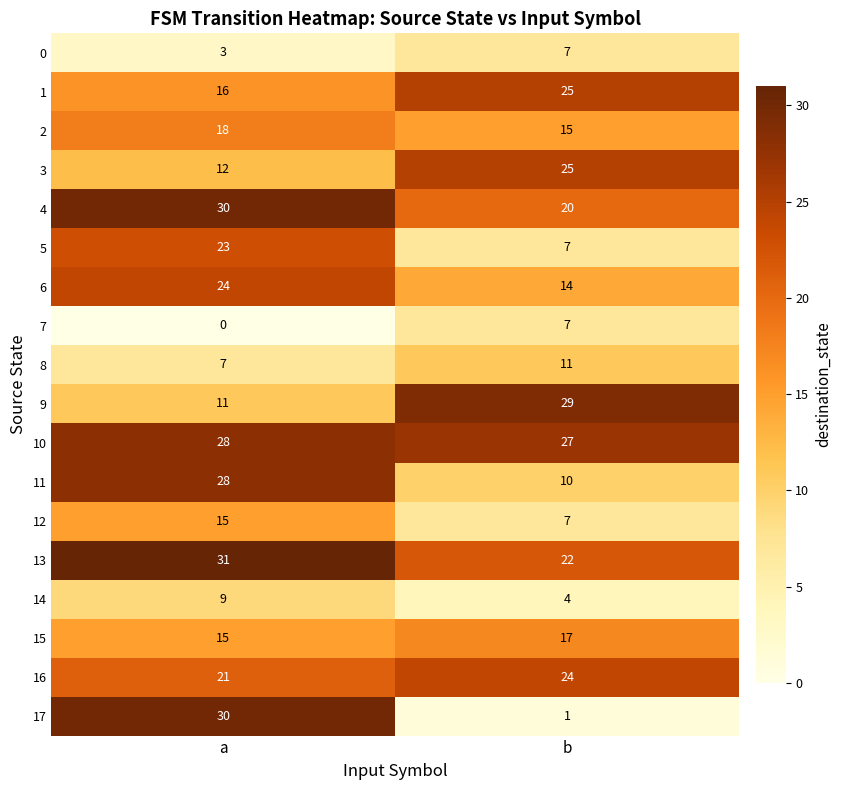

The 6 series shows 33 at a. True or false?

False